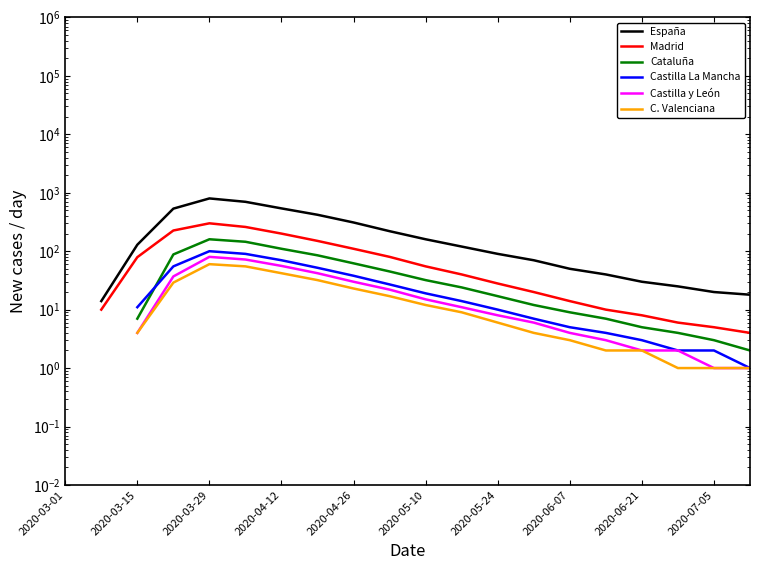

True or false: Castilla La Mancha and España intersect in this chart.

False